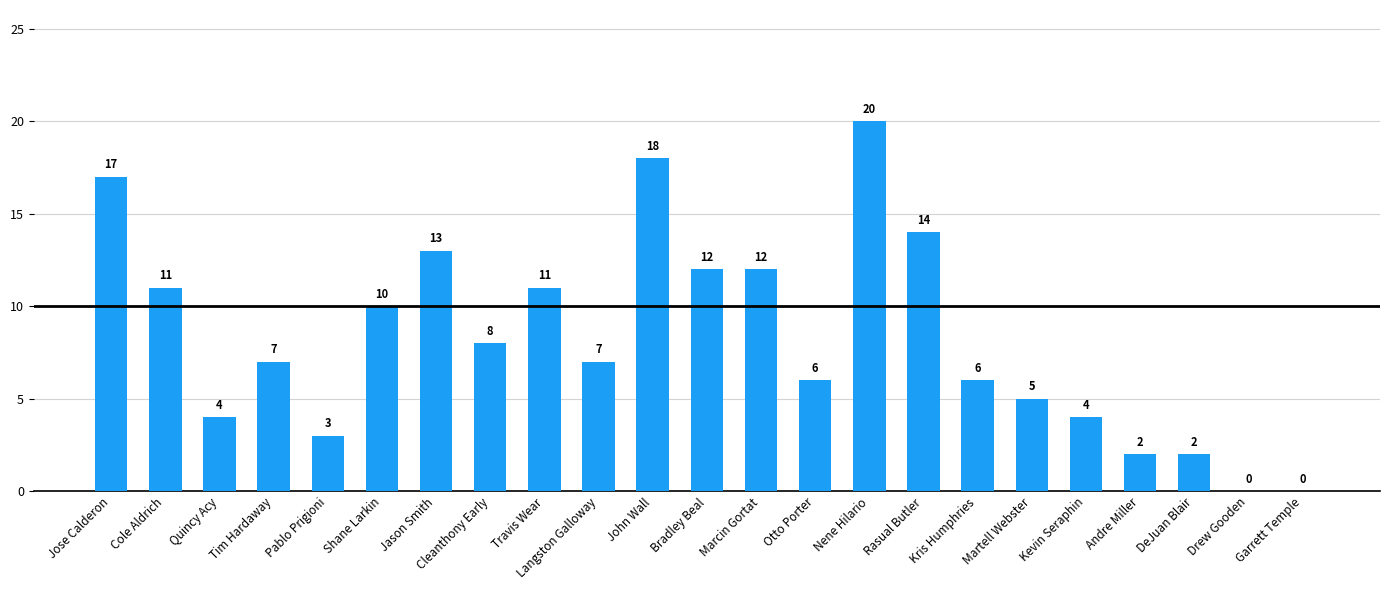

True or false: the data shows 24 at John Wall.

False